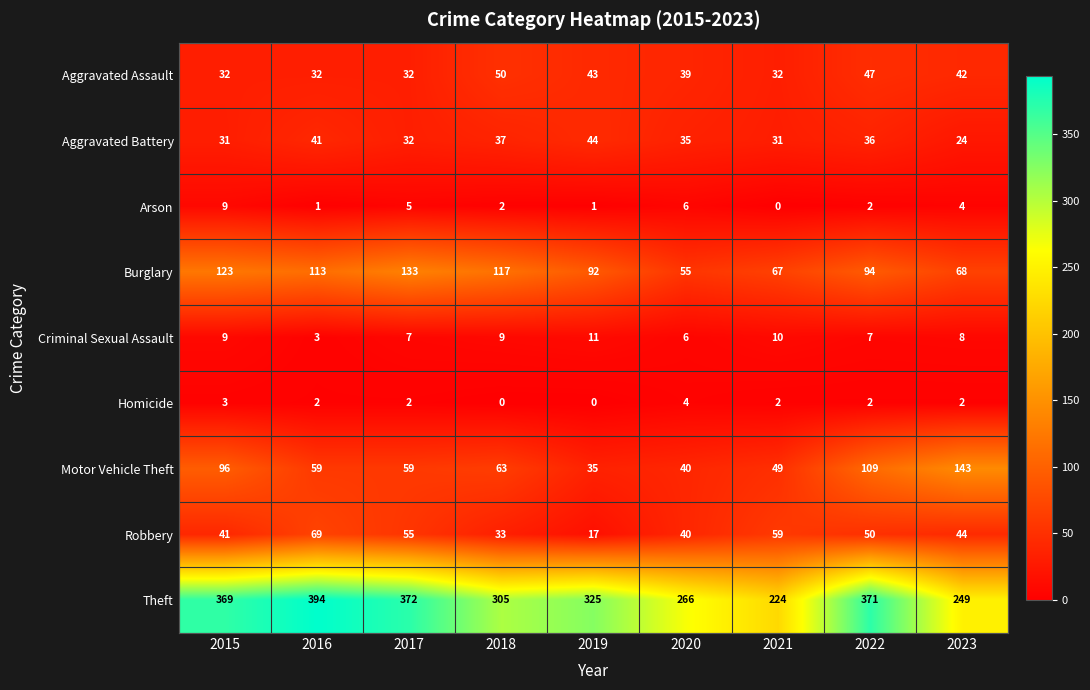

At 2016, list the series in order from largest to smallest.

Theft, Burglary, Robbery, Motor Vehicle Theft, Aggravated Battery, Aggravated Assault, Criminal Sexual Assault, Homicide, Arson